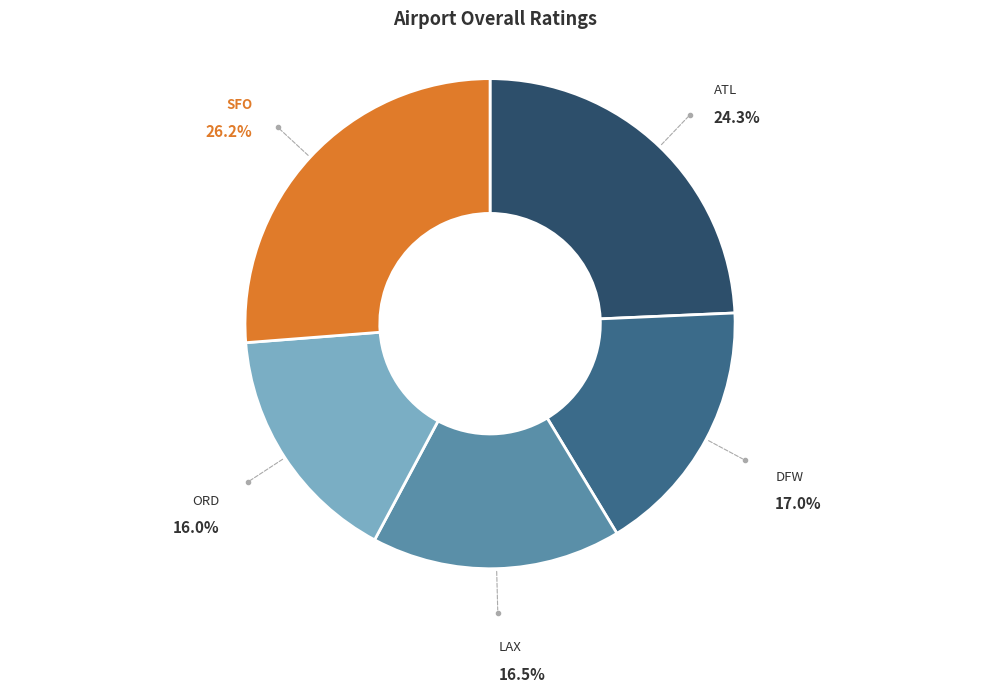

Approximately how many times larger is the value at SFO compared to LAX?

1.6